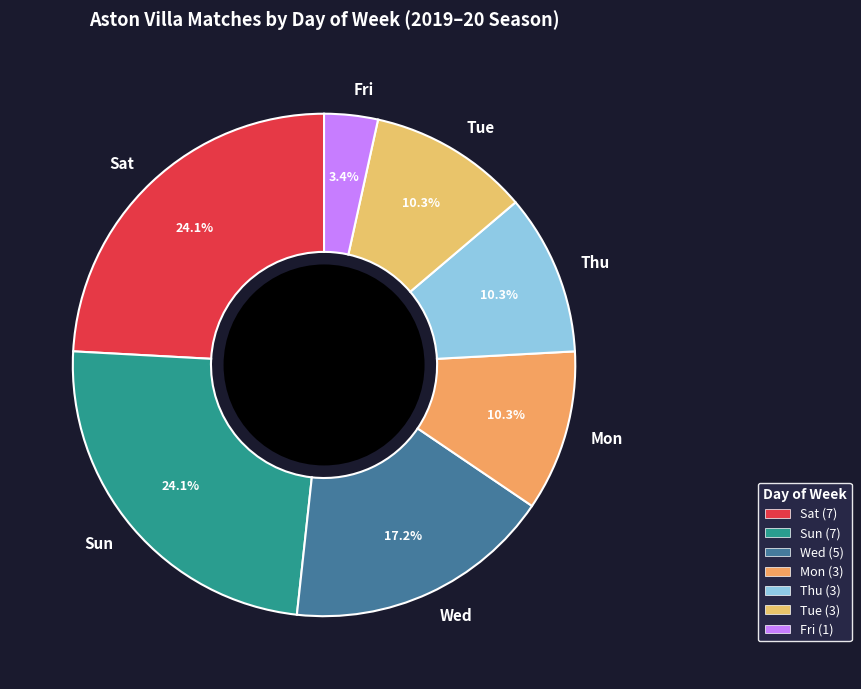

What is the smallest slice in the pie chart?

Fri